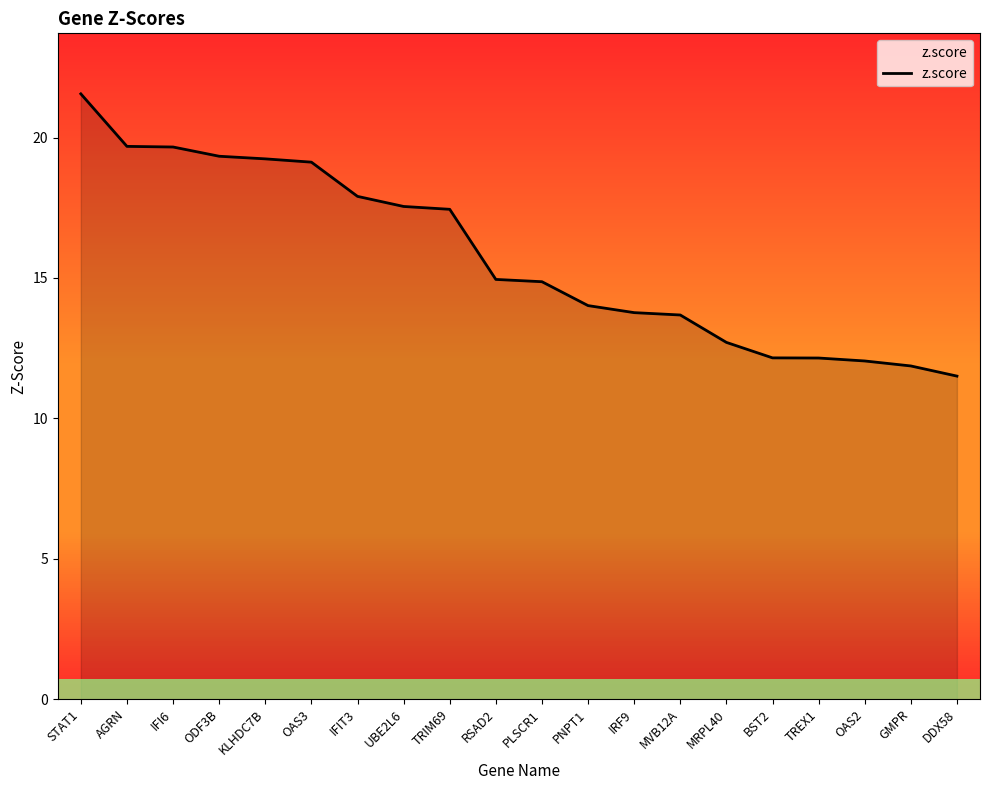

What is the change in value from RSAD2 to PLSCR1?

-0.1